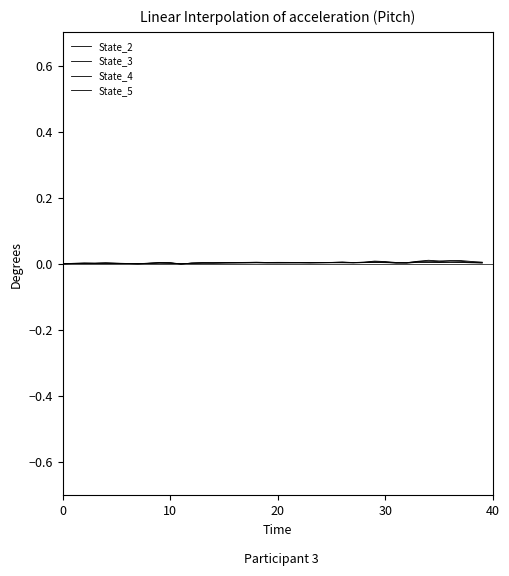

How many series are shown in this chart?

4